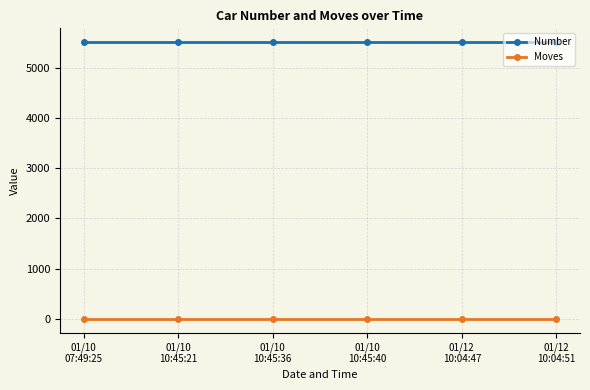

Is this an area chart (filled region under the line)?

No